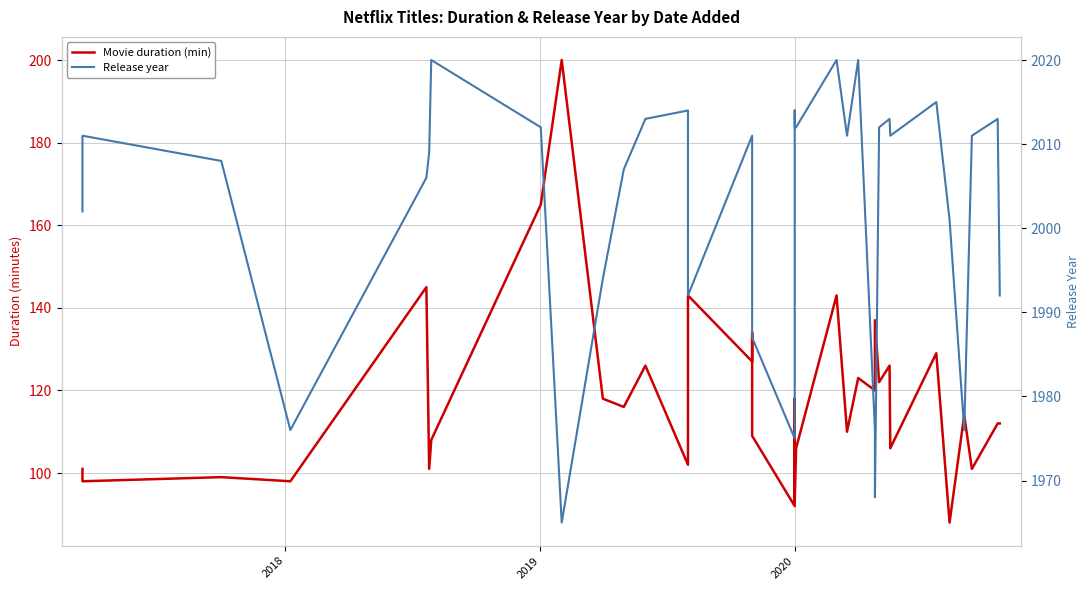

The Movie duration (min) series shows 137 at 2019. True or false?

False